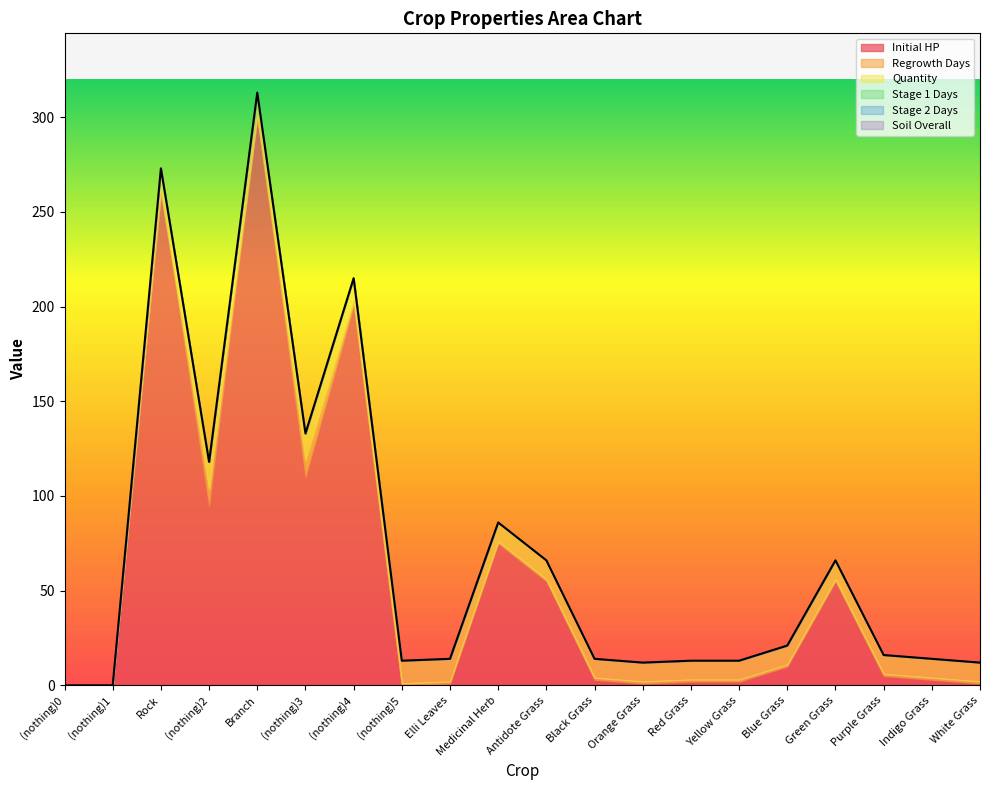

What is the difference between the second highest and minimum values in the Quantity series?

14